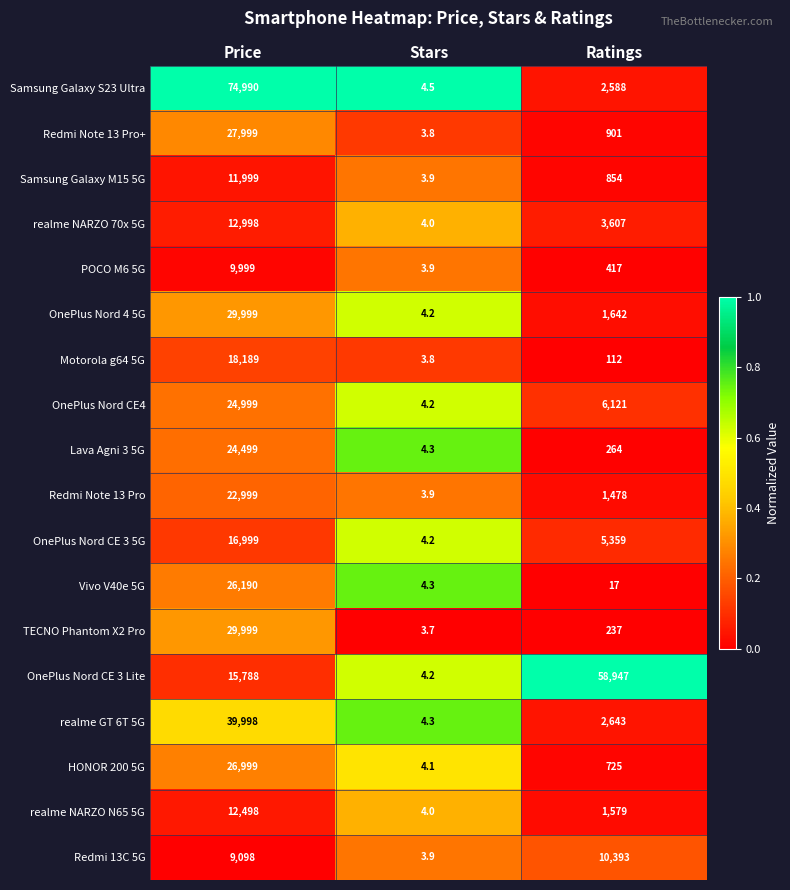

What is the total value across all series at Price?

436239.0